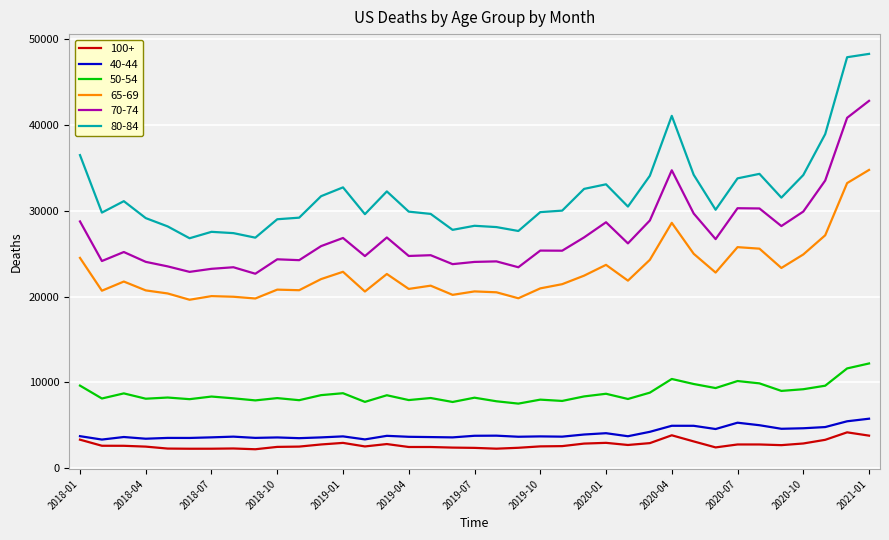

True or false: 100+ and 50-54 intersect in this chart.

False